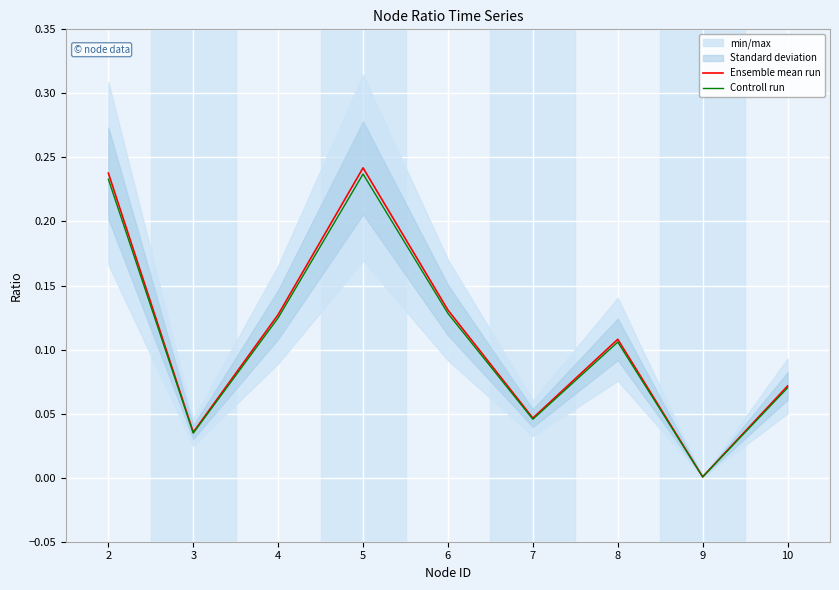

Rank the series at 9 from highest to lowest value.

Ensemble mean run, Controll run